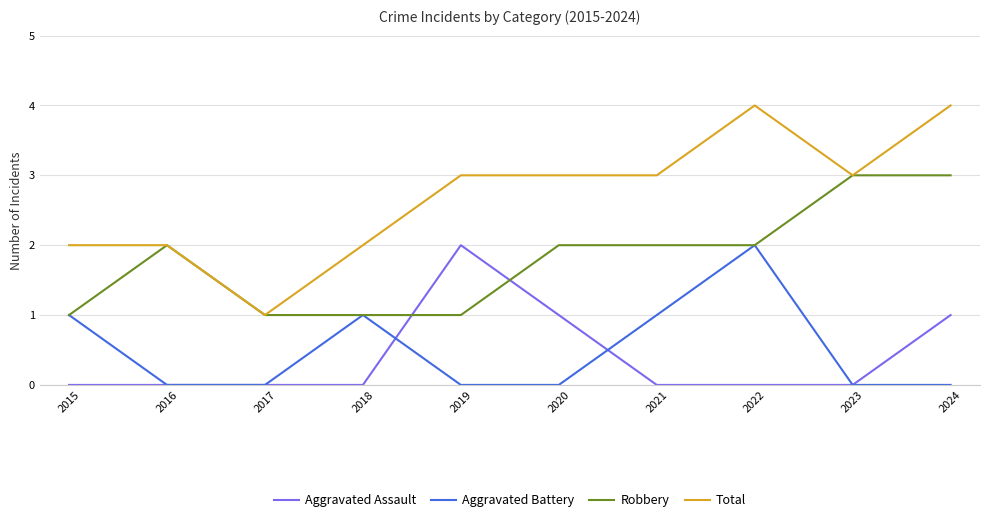

What is the difference between the highest and lowest values at 2023?

3